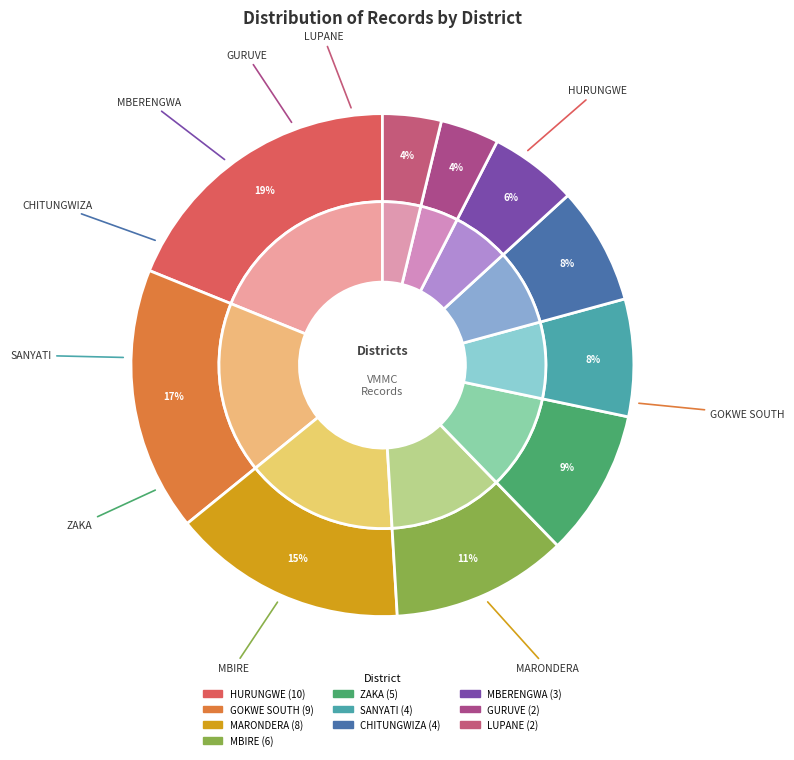

What is the ratio of the value at HURUNGWE to the value at GOKWE SOUTH?

1.1